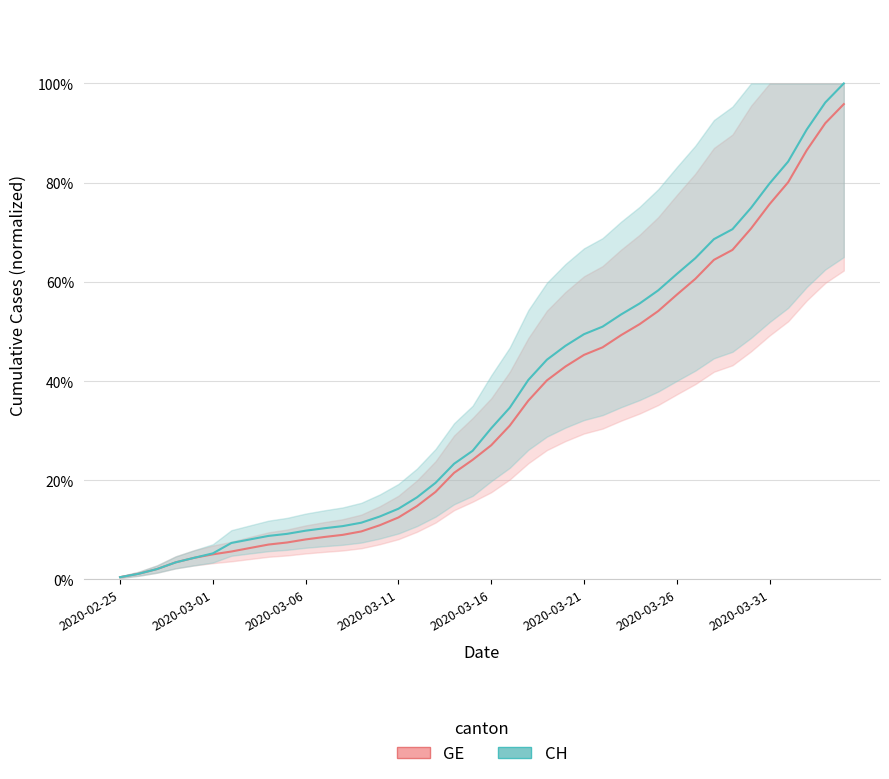

Rank the series at 23 from lowest to highest value.

GE_line, CH_line